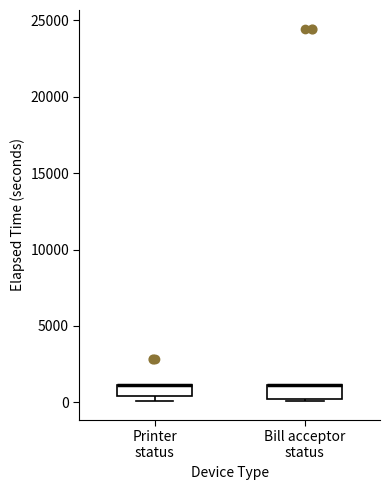

Where is the lower edge of the box for Printer status on the y-axis? The values are not printed on the chart, so give them approximately, as read against the axis.

500